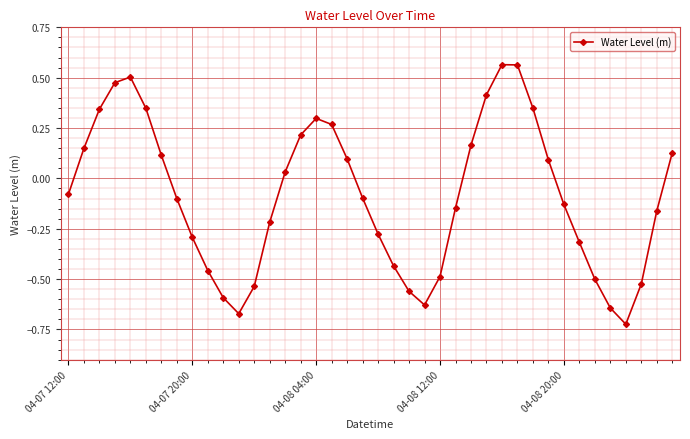

What is the difference between the maximum and second lowest values?

1.2